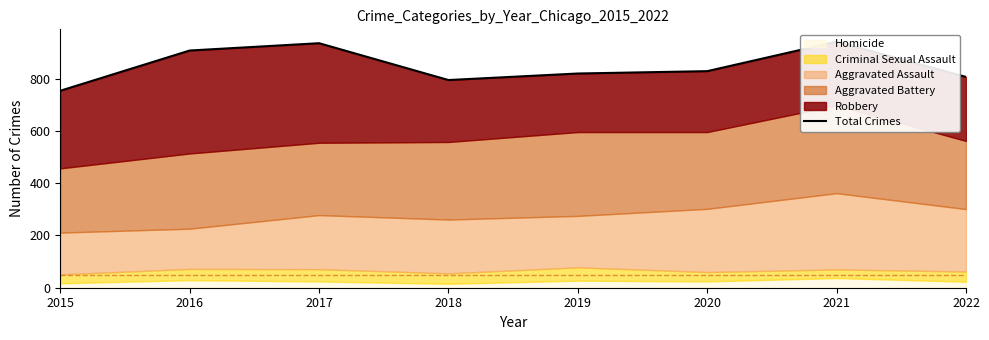

Count the number of values greater than 829.

3